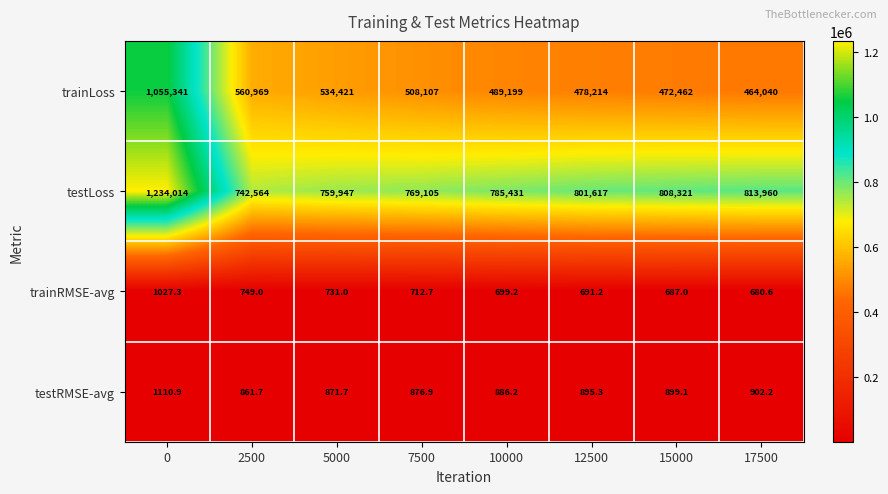

What is the total value across all series at 15000?

1282369.1